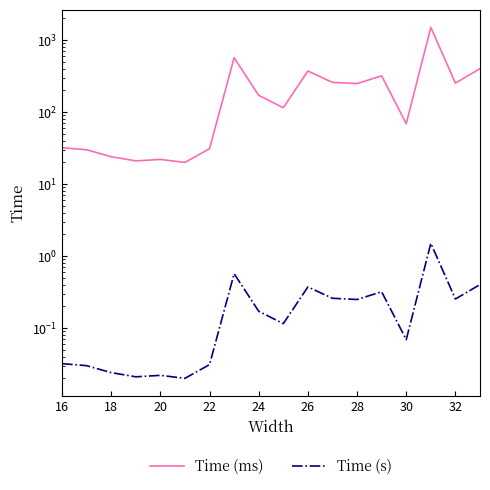

At how many categories does at least one series exceed 99?

10